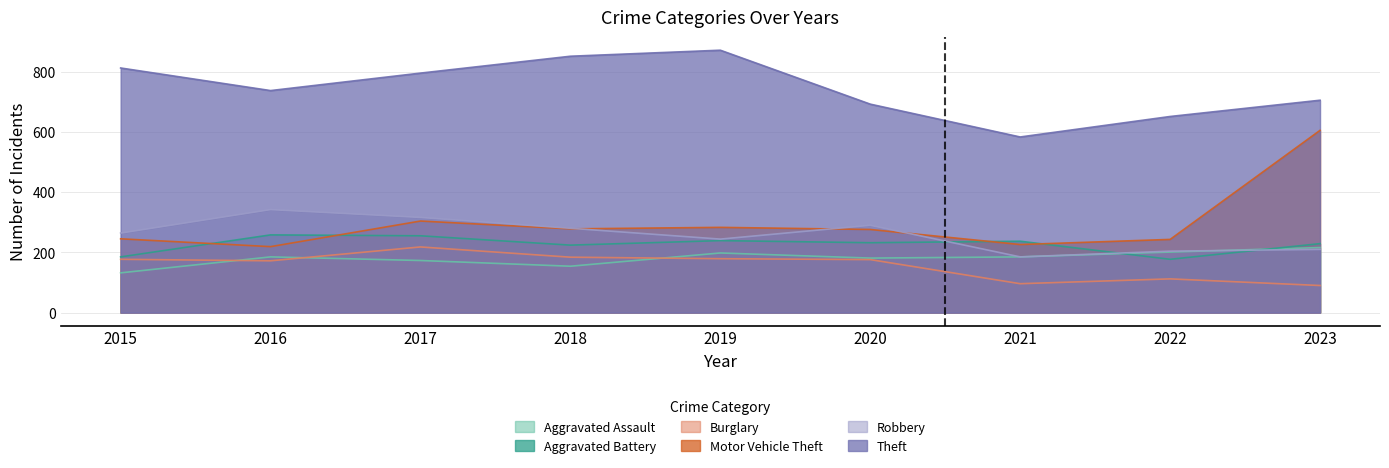

True or false: Burglary has a value of 61 at 2023.

False